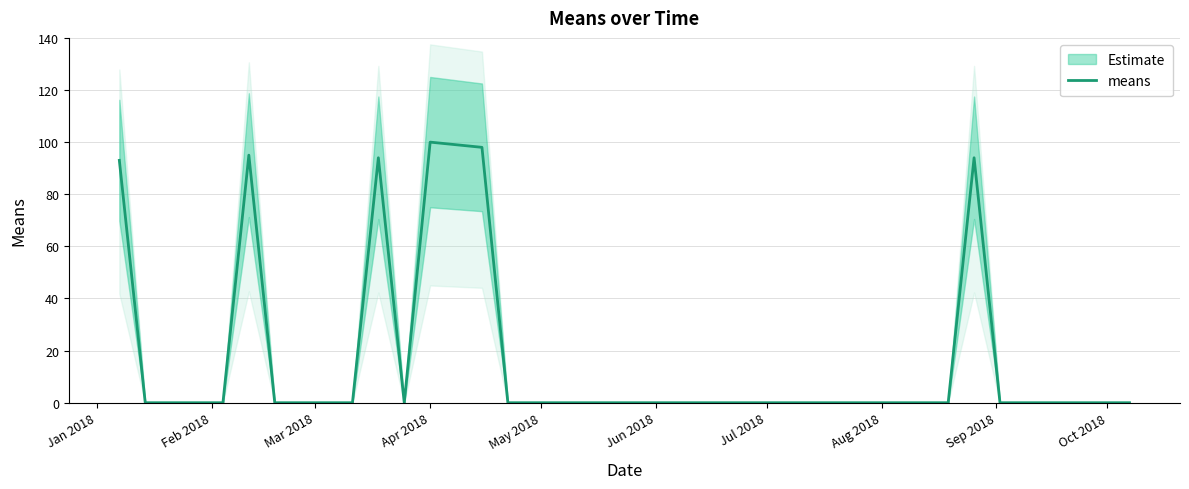

Reading left to right, what are all the values shown in this chart?

93	0	0	0	0	95	0	0	0	0	94	0	100	99	98	0	0	0	0	0	0	0	0	0	0	0	0	0	0	0	0	0	0	94	0	0	0	0	0	0